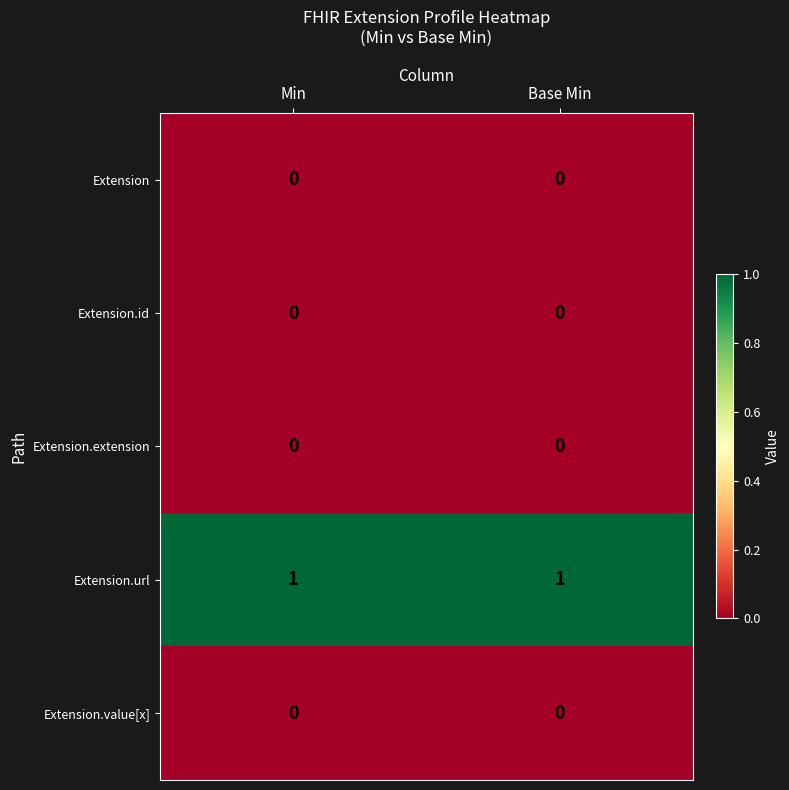

The Extension.extension series shows 0 at Min. True or false?

True